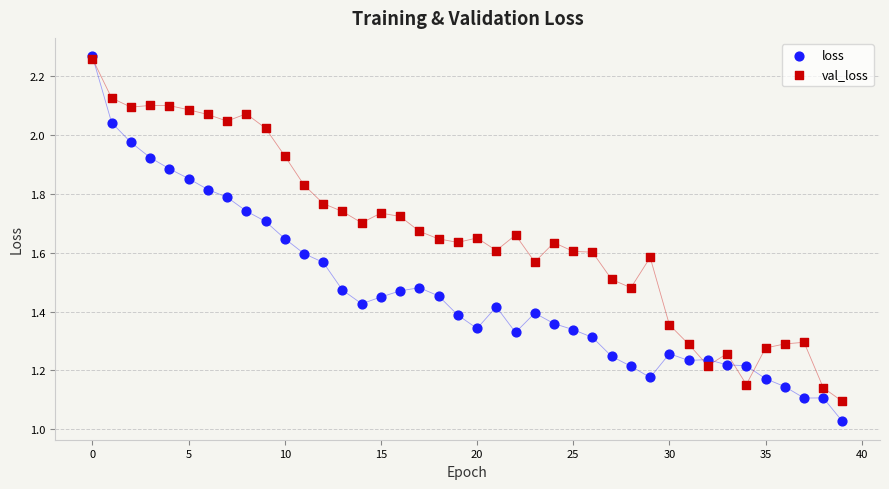

Which series has the largest Y range (max minus min)?

loss